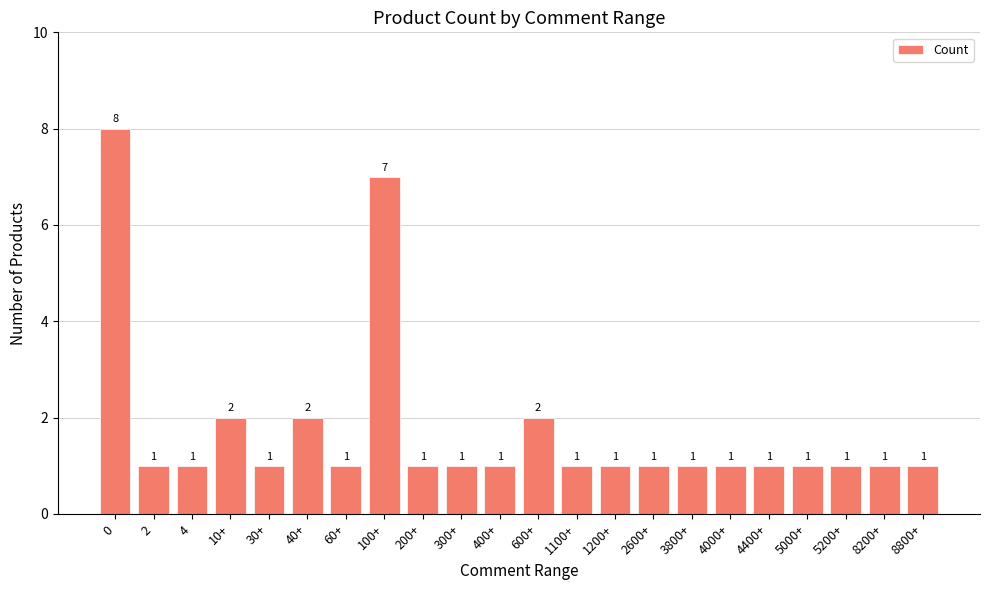

Reading left to right, list all the values displayed in this chart.

0=8	2=1	4=1	10+=2	30+=1	40+=2	60+=1	100+=7	200+=1	300+=1	400+=1	600+=2	1100+=1	1200+=1	2600+=1	3800+=1	4000+=1	4400+=1	5000+=1	5200+=1	8200+=1	8800+=1